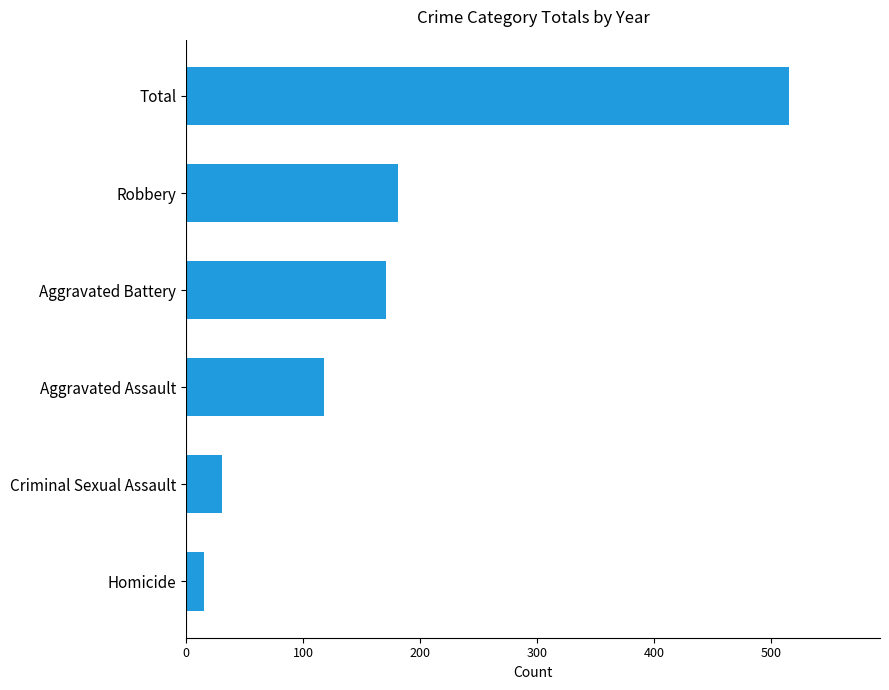

Between Aggravated Assault and Homicide, which is larger?

Aggravated Assault